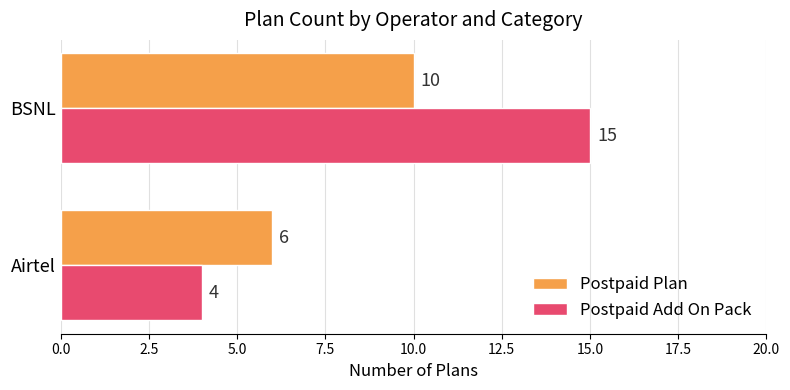

Which series has the largest range (max minus min)?

Postpaid Add On Pack